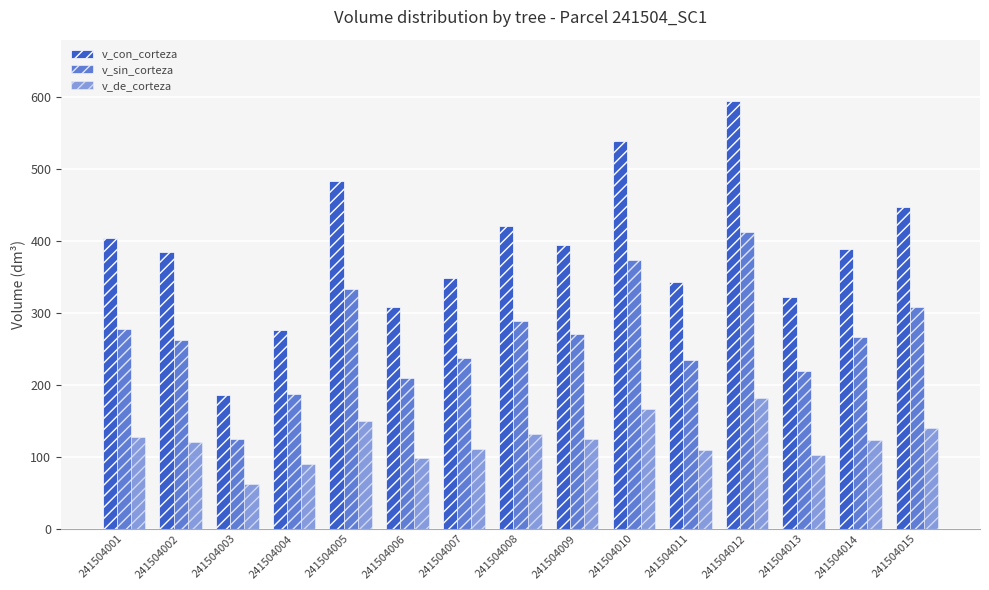

How many bars are there in each group?

3